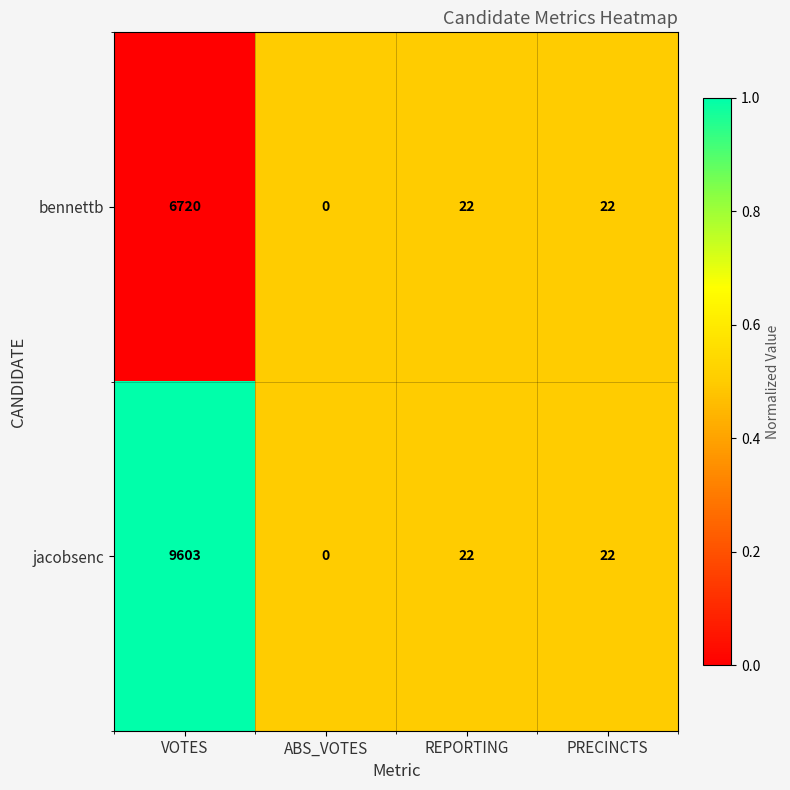

At VOTES, list the series in order from smallest to largest.

bennettb, jacobsenc